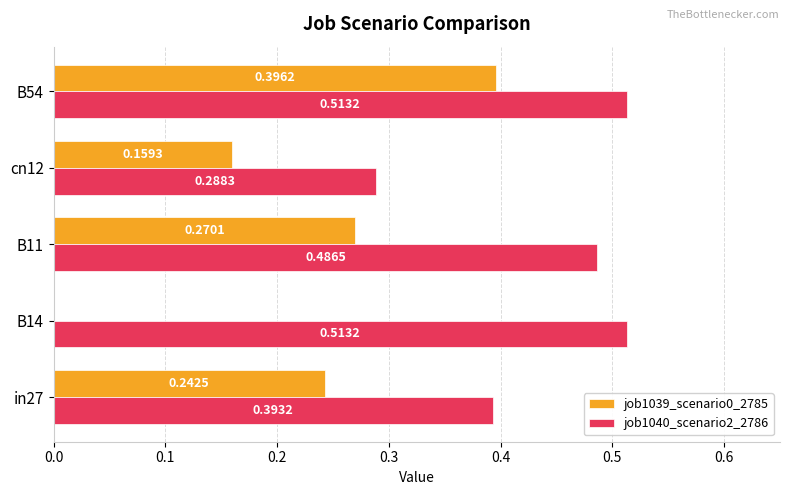

What is the sum of all job1040_scenario2_2786 values?

2.2